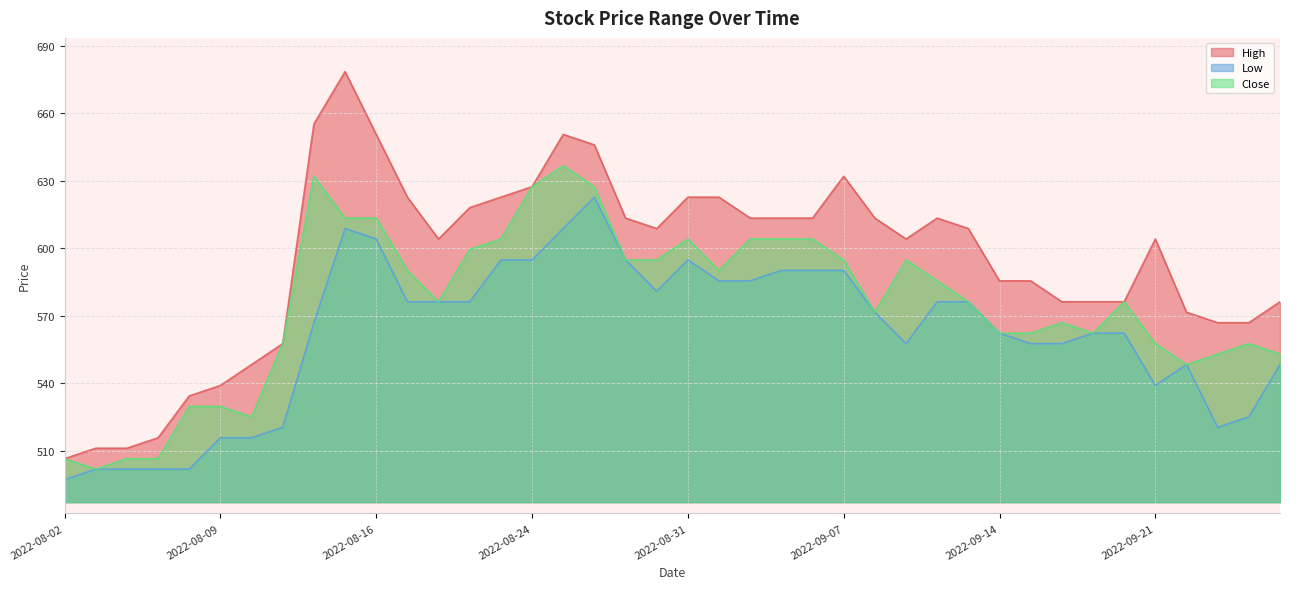

What is the total value across all series at 2022-08-30?

1784.3